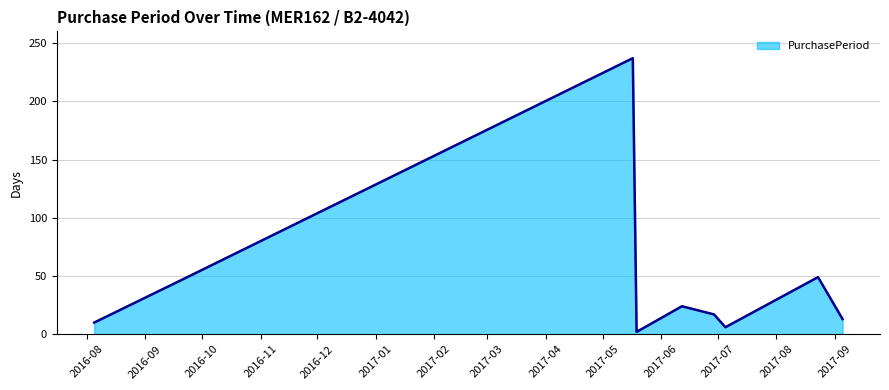

What is the difference between the maximum and minimum values?

235